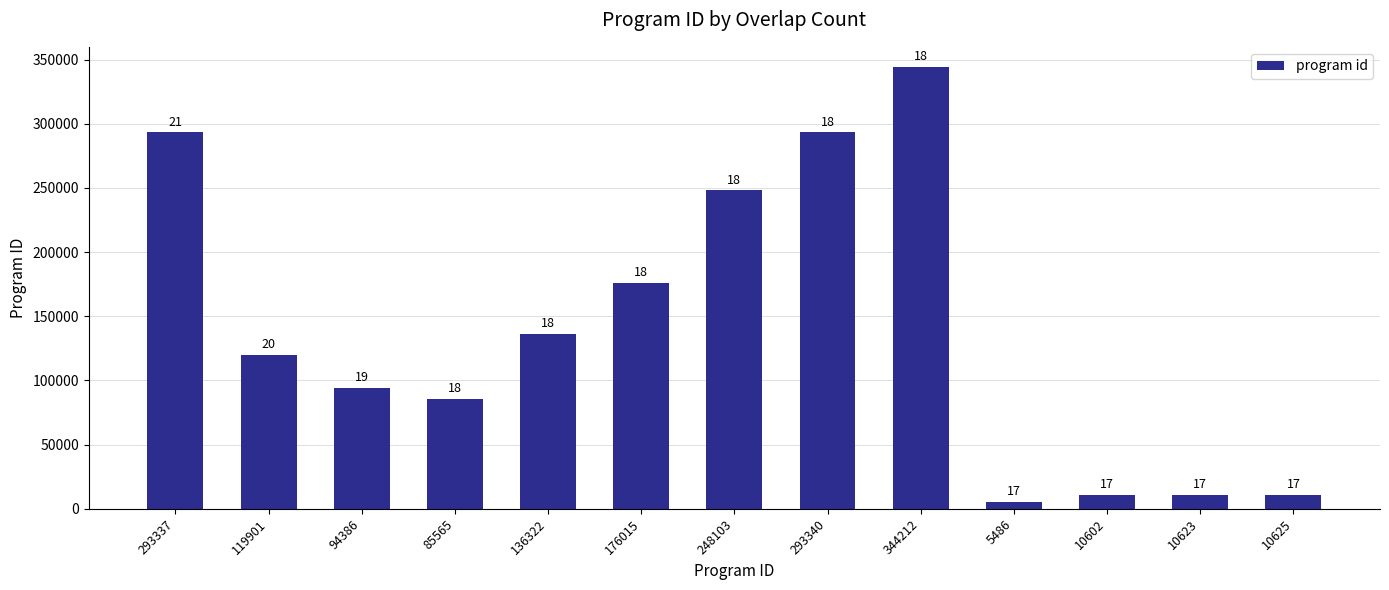

List the labels in order of value, smallest first.

5486, 10602, 10623, 10625, 85565, 94386, 119901, 136322, 176015, 248103, 293337, 293340, 344212